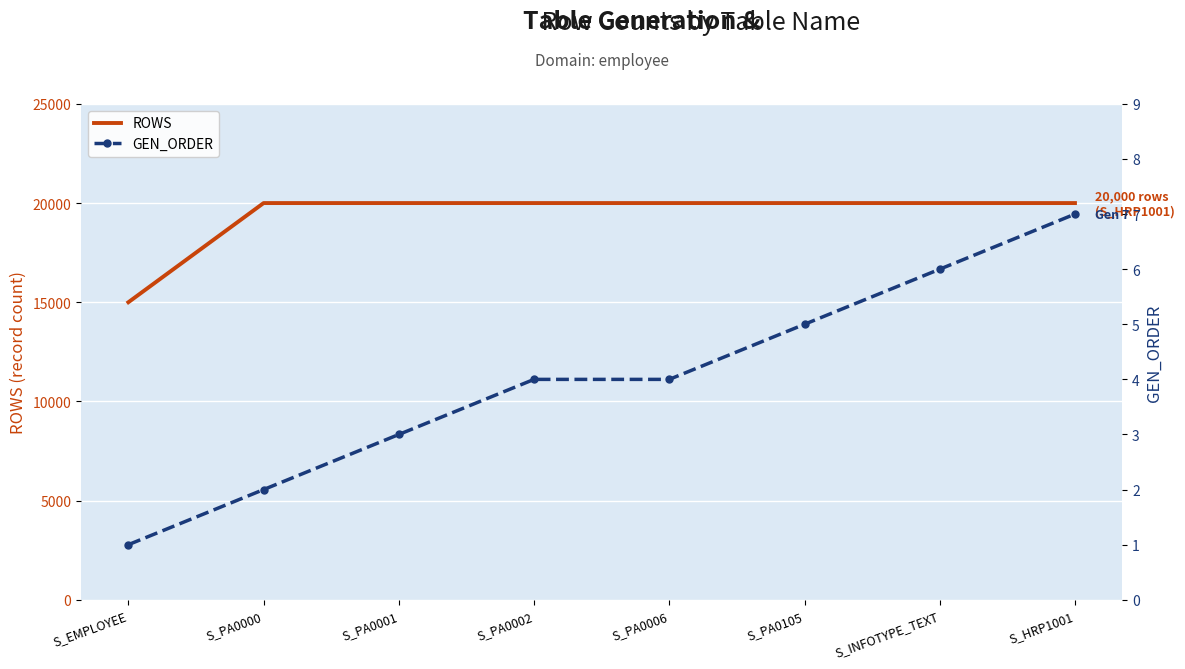

What is the maximum value for GEN_ORDER?

7